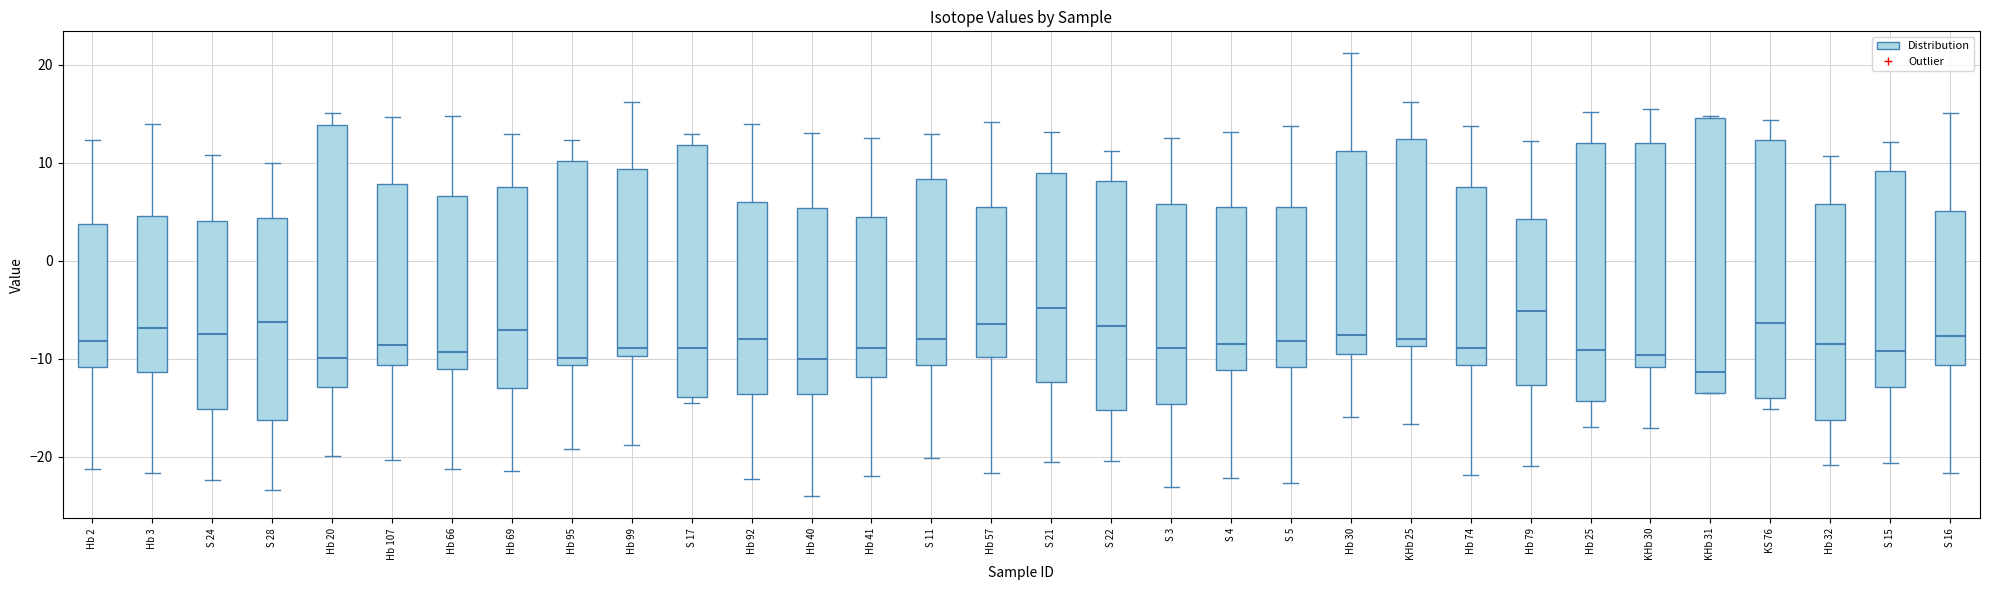

Which box is the tallest, from its lower edge to its upper edge?

KHb 31